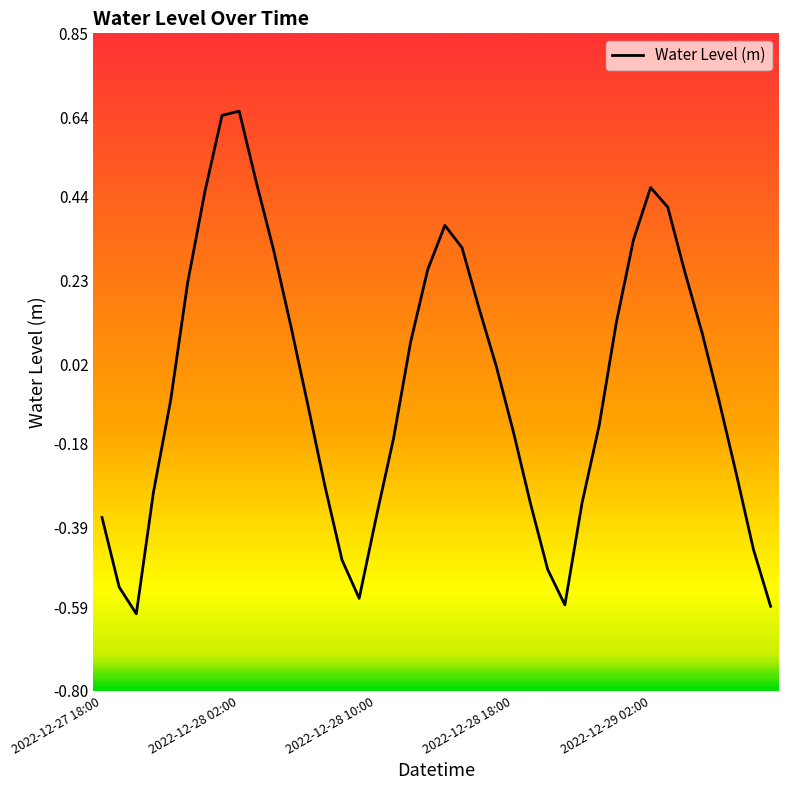

What is the difference between the maximum and minimum values?

1.3